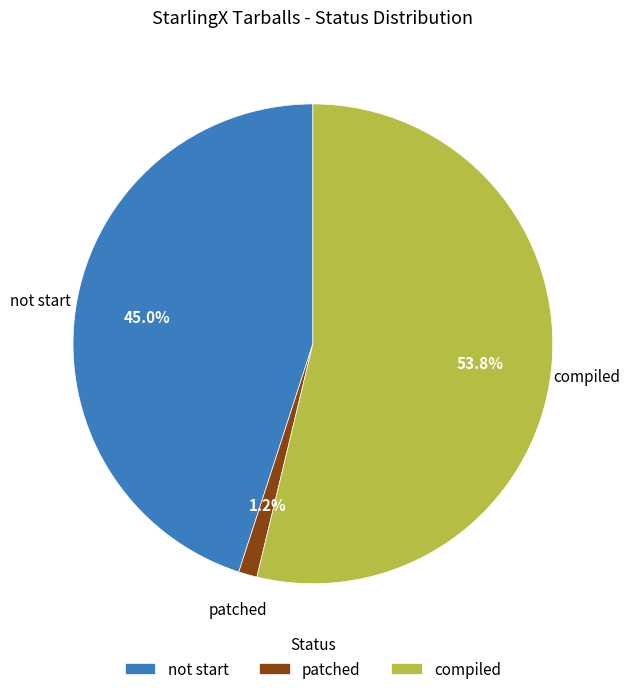

How many segments does this pie chart have?

3